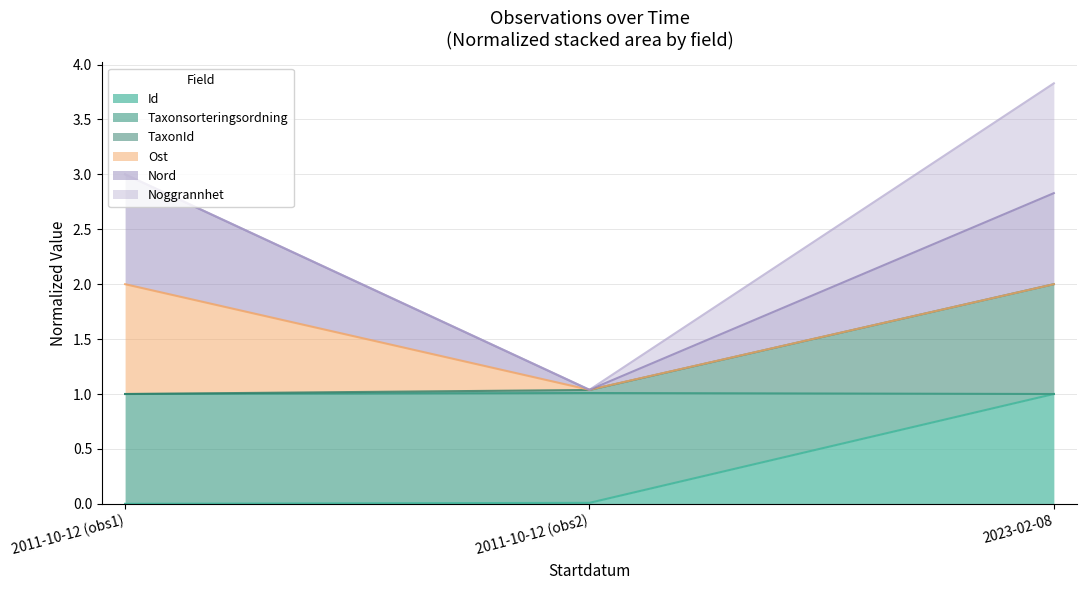

At which category is the sum across all series the highest?

2023-02-08